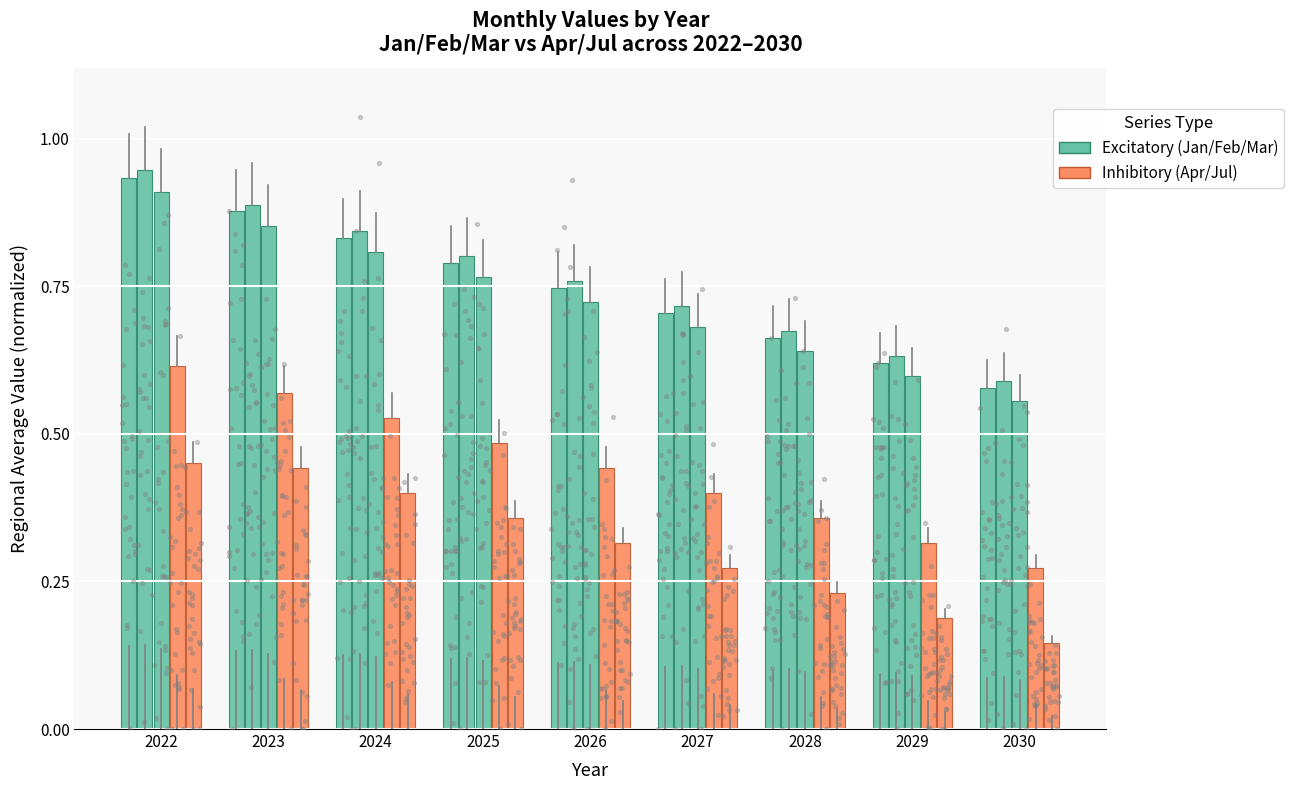

Which series has the largest Y range (max minus min)?

Excitatory